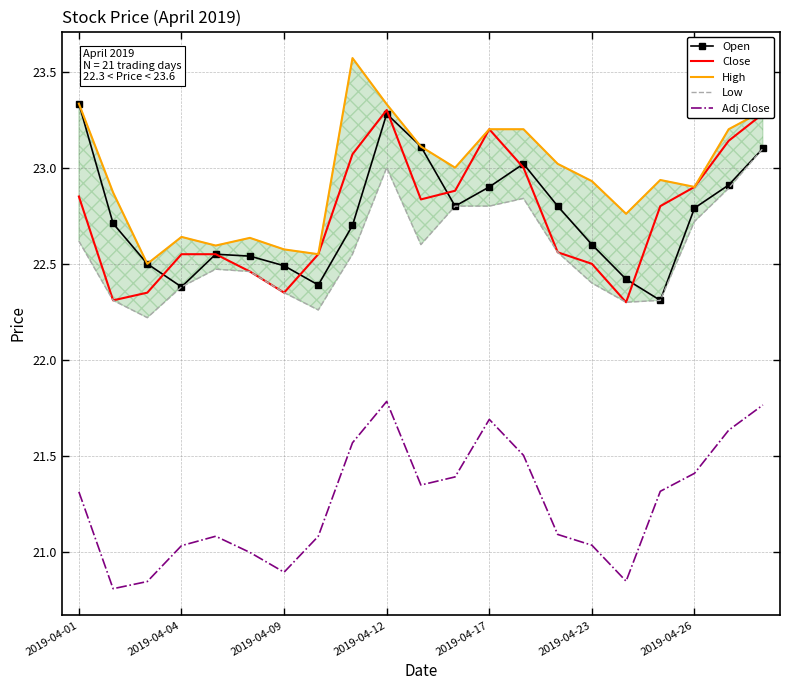

How many lines are shown in the chart?

5